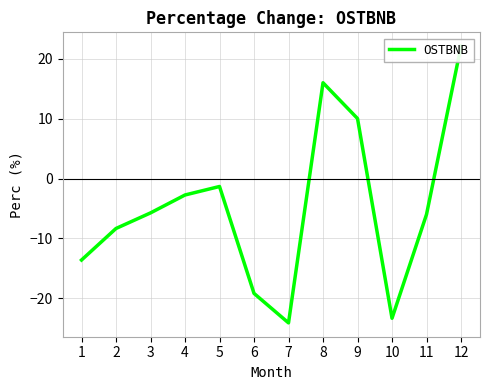

Reading right to left, list all the values displayed in this chart.

22.1	-6.0	-23.3	10.0	16.0	-24.1	-19.2	-1.3	-2.7	-5.7	-8.3	-13.6